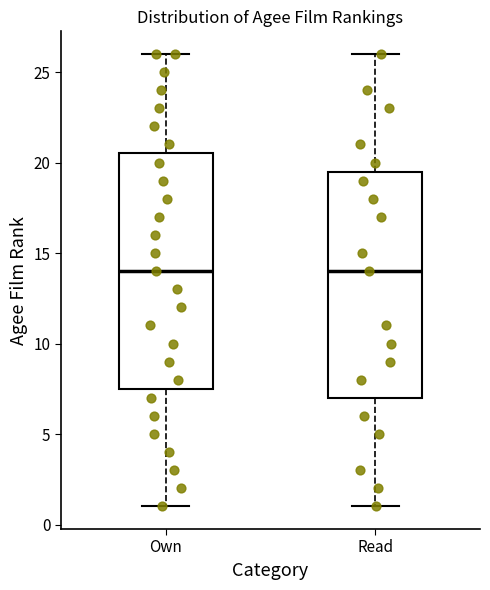

Which box is the tallest, from its lower edge to its upper edge?

Own